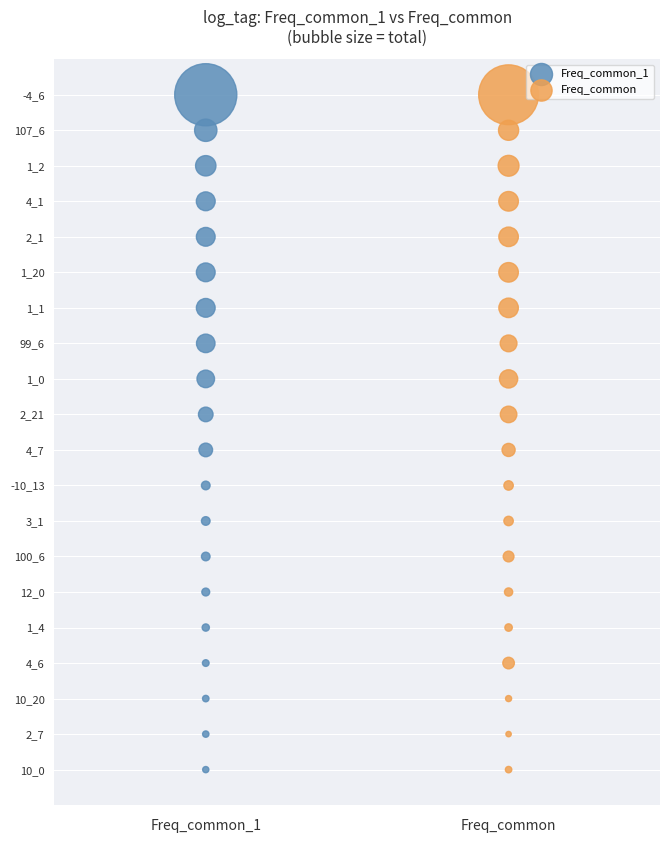

What are all the series names shown in the legend?

Freq_common_1, Freq_common